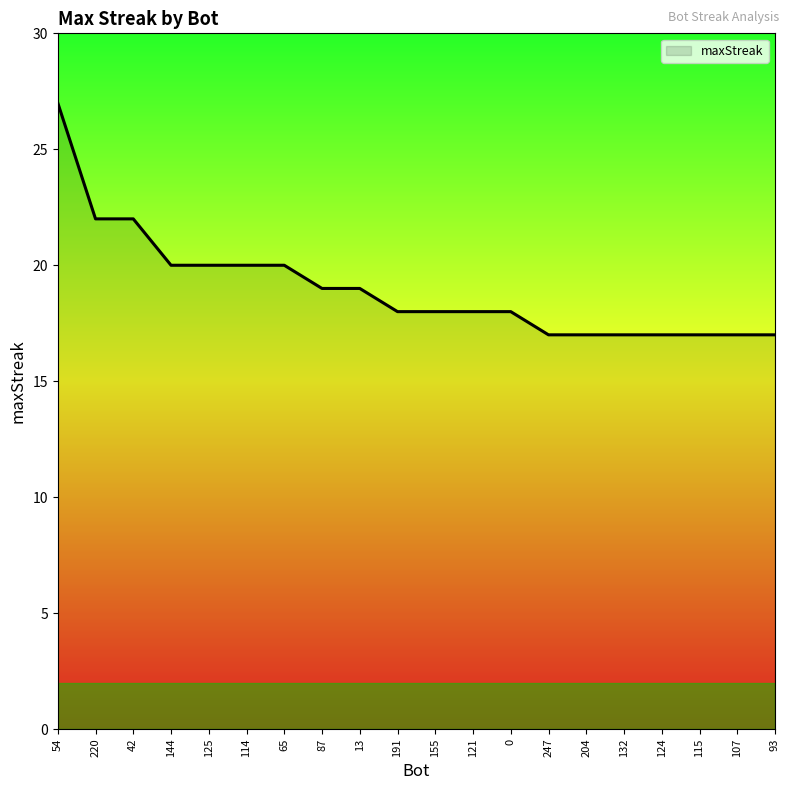

What is the ratio of the value at 0 to the value at 125?

0.9